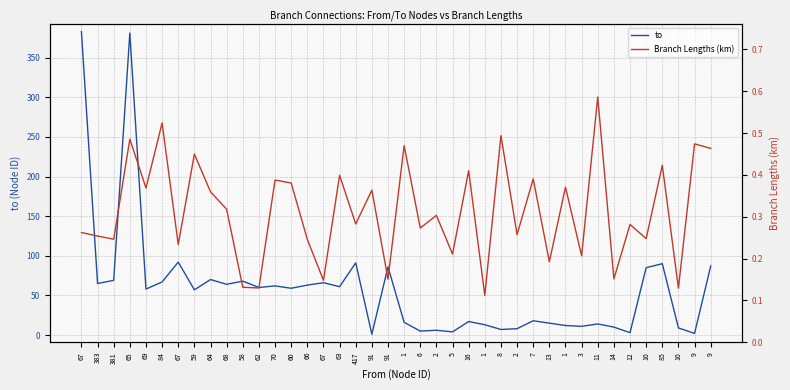

What is the lowest value of the to series?

1.0